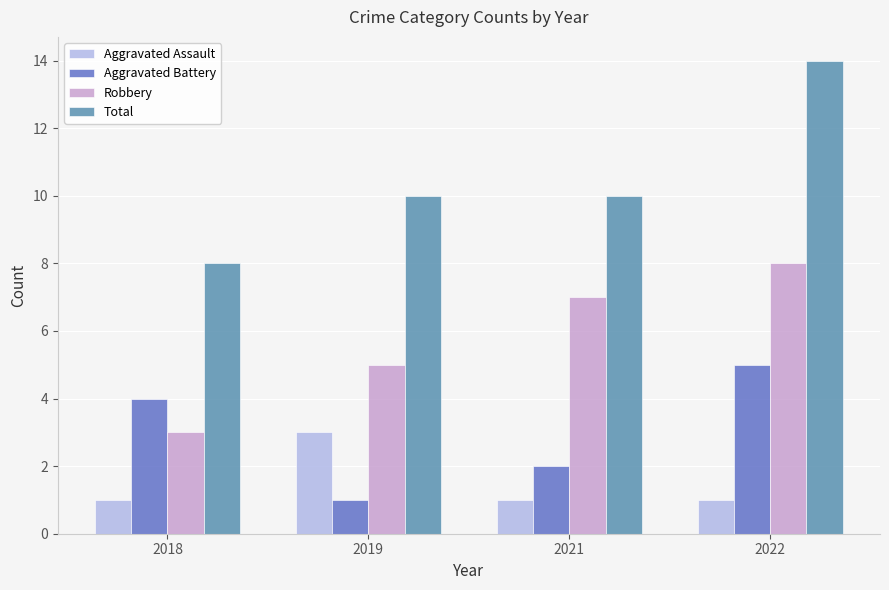

What is the maximum value shown in the chart?

14